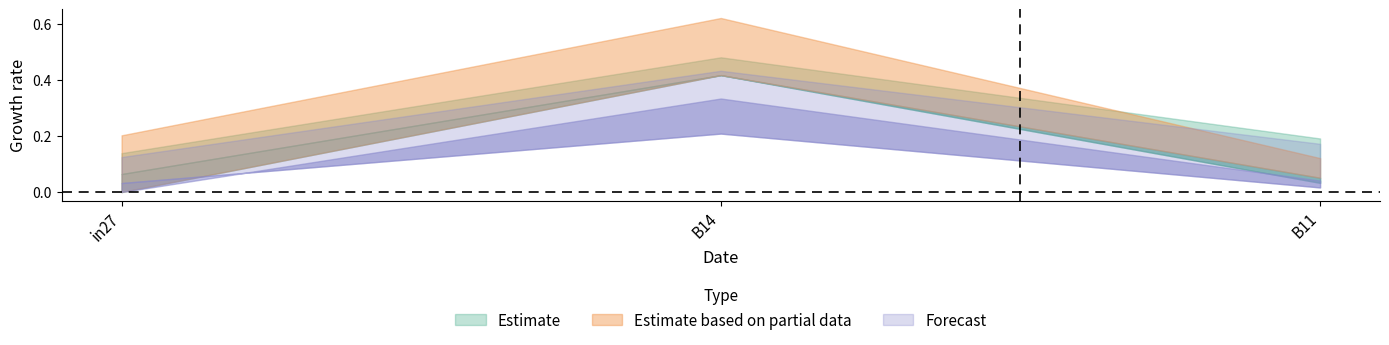

Does the chart display data point markers on the line(s)?

No